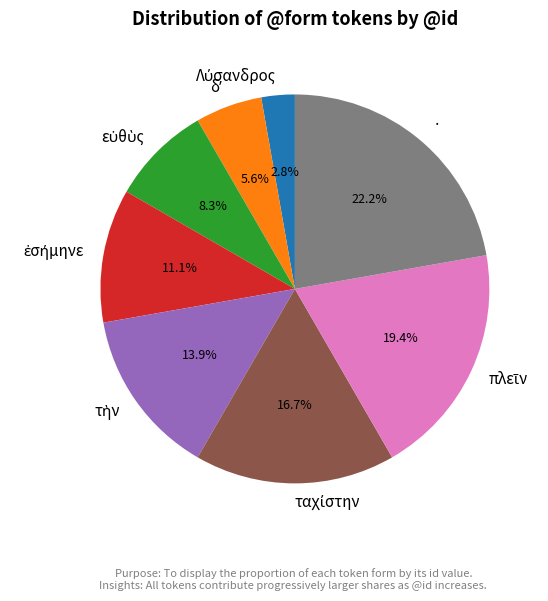

Is there a majority slice in this chart?

No